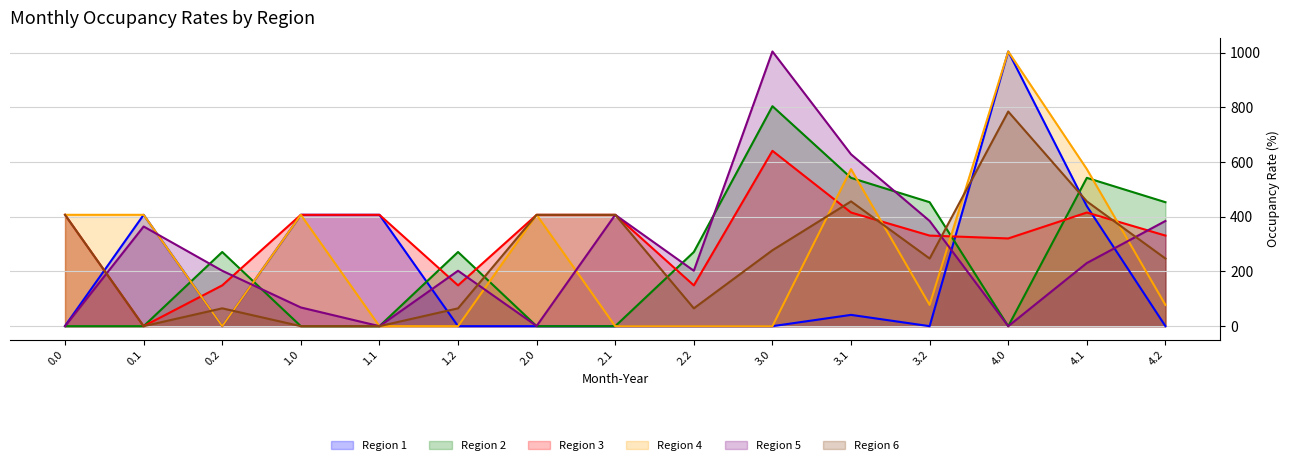

Reading left to right, what are all the values shown in this chart?

col_14: 0.8	407.0	0.0	407.0	407.0	0.0	0.0	0.0	0.0	0.0	41.3	0.0	1004.0	438.6	0.0
col_9: 0.0	0.0	271.1	0.0	0.0	271.1	0.0	0.0	271.1	804.0	542.1	453.1	0.0	542.1	453.1
col_11: 407.0	0.0	149.1	407.0	407.0	149.1	407.0	407.0	149.1	640.9	415.4	331.1	320.7	415.4	331.1
col_13: 407.0	407.0	0.0	407.0	0.0	0.0	407.0	0.0	0.0	0.0	574.0	77.6	1004.0	574.0	77.6
col_10: 0.0	364.3	202.5	68.4	0.0	202.5	0.8	407.0	202.5	1004.0	628.1	384.5	0.0	230.8	384.5
col_12: 407.0	0.0	65.2	0.0	0.0	65.2	407.0	407.0	65.2	277.5	456.1	247.2	784.4	456.1	247.2